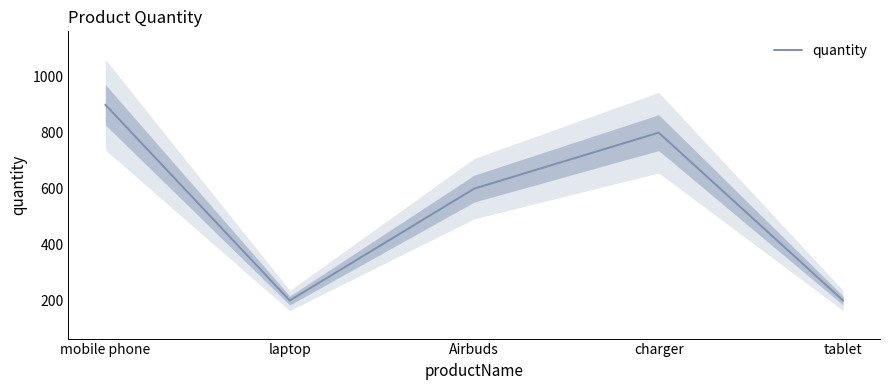

What is the difference between the maximum and minimum values?

700